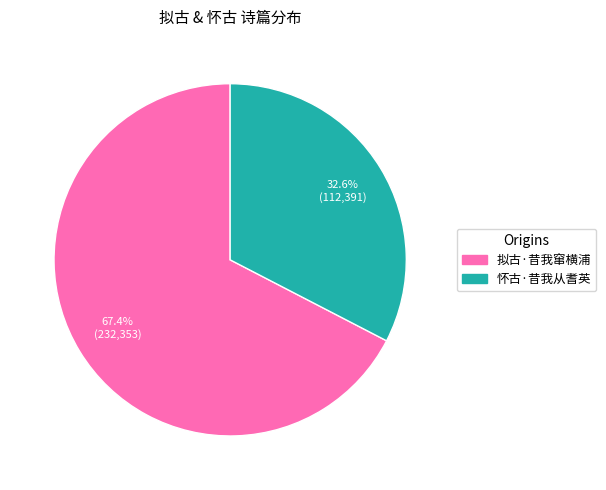

To the nearest percent, what is the difference between the 拟古·昔我窜横浦 and 怀古·昔我从耆英 slice percentages?

35%